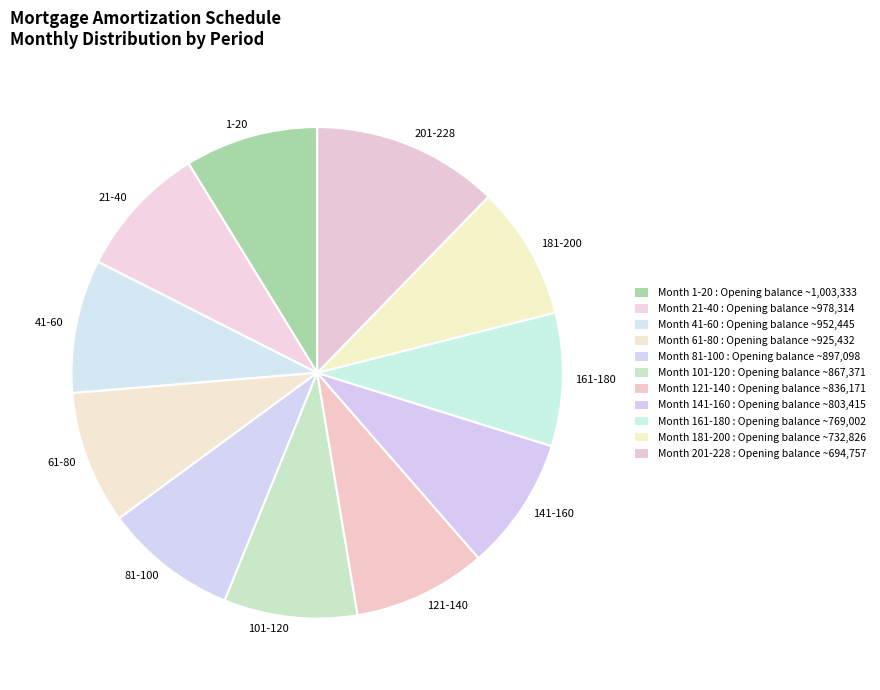

Is there a majority slice in this chart?

No